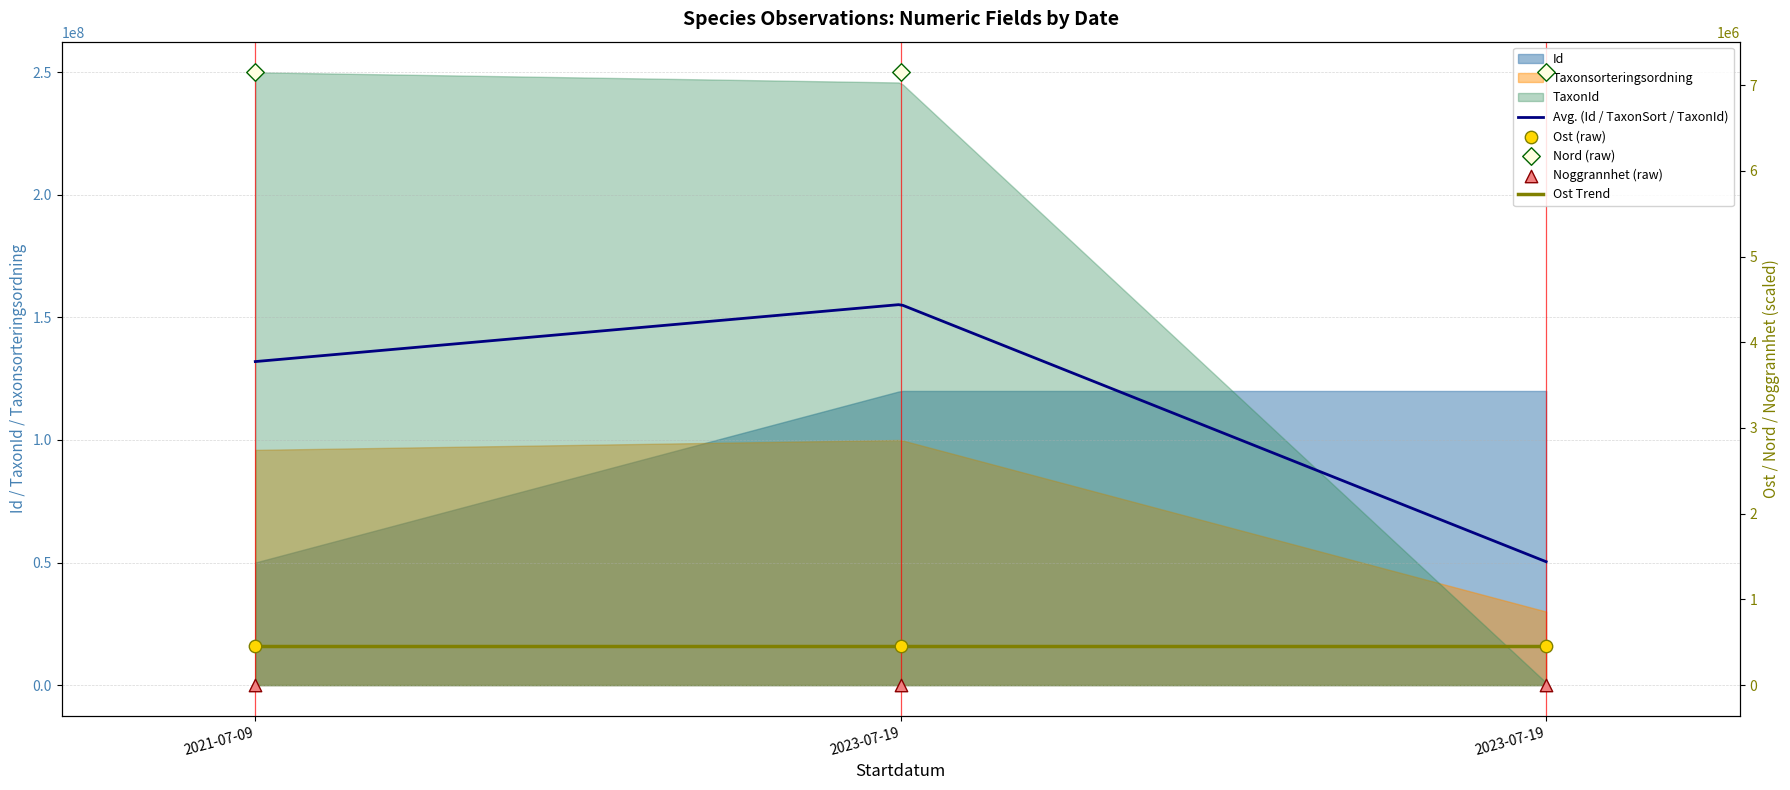

What is the total value across all series at 2021-07-09?

7606752.2